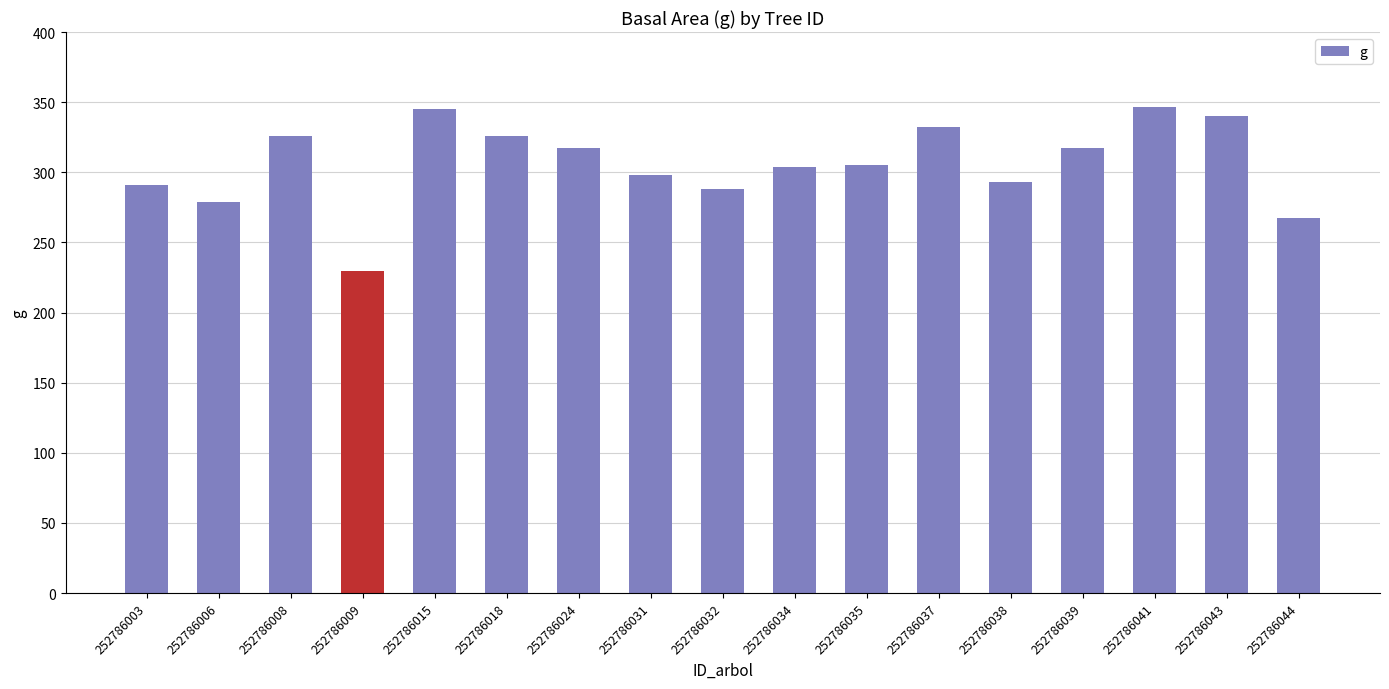

Between 252786018 and 252786043, which is larger?

252786043